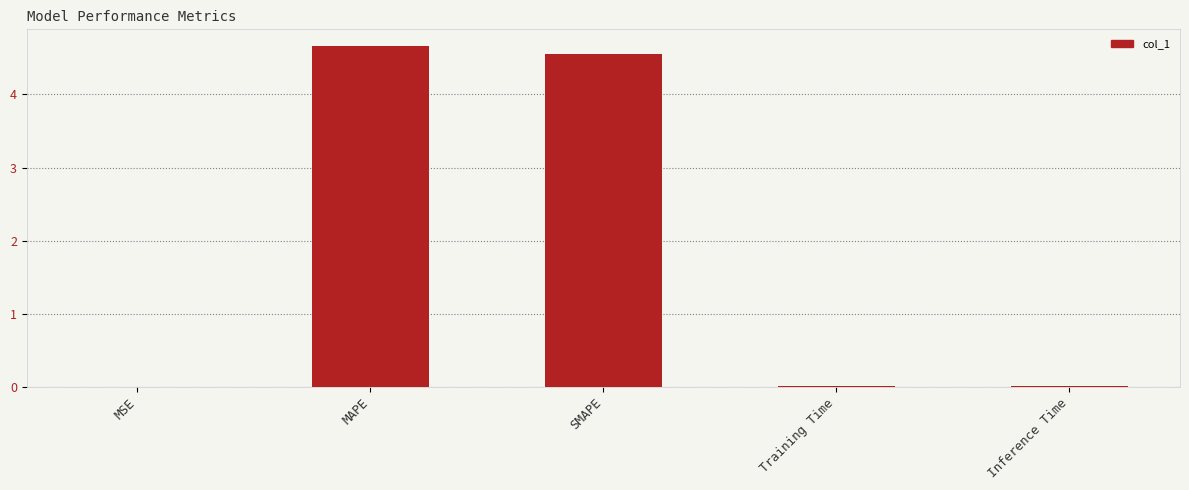

Between MAPE and Inference Time, which is larger?

MAPE